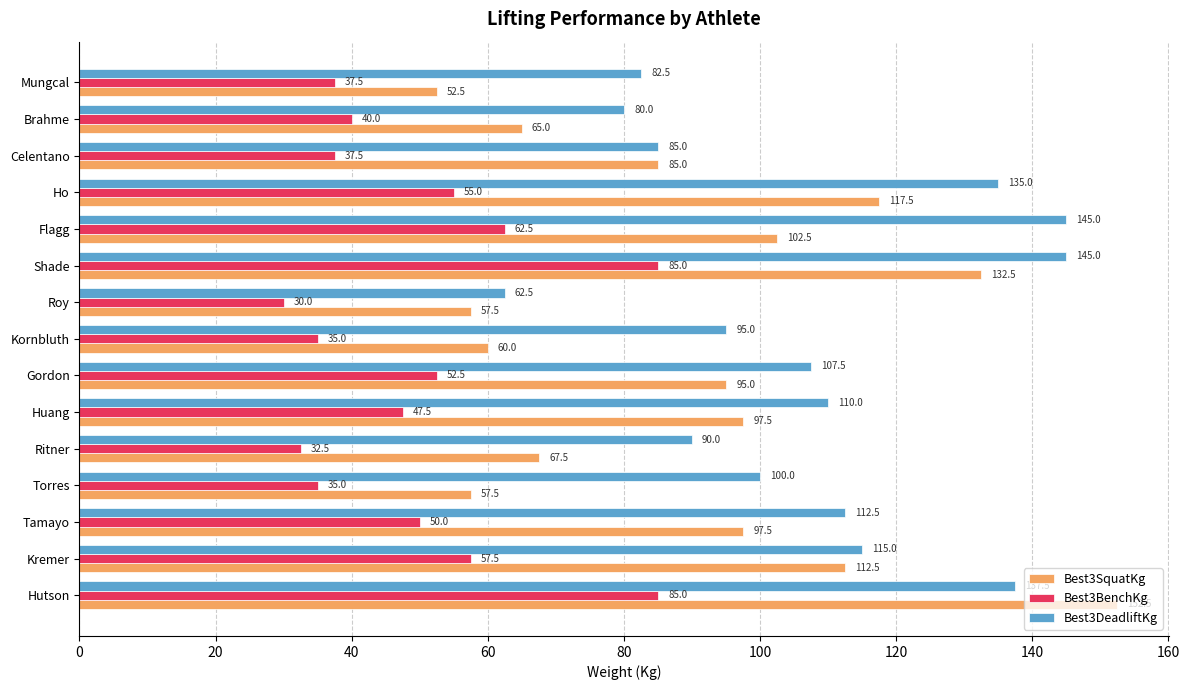

What is the spread (max minus min) of values at Huang?

62.5